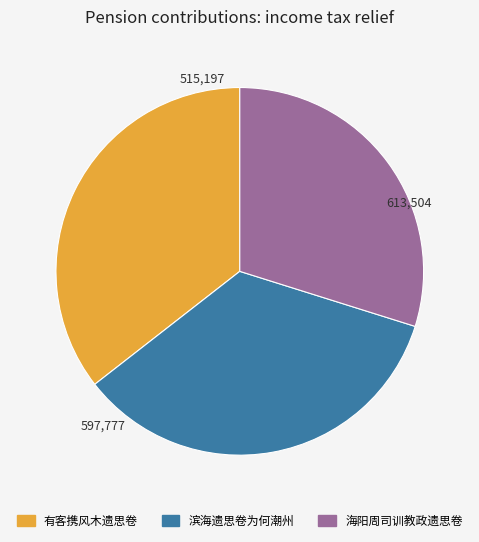

Is there a majority slice in this chart?

No